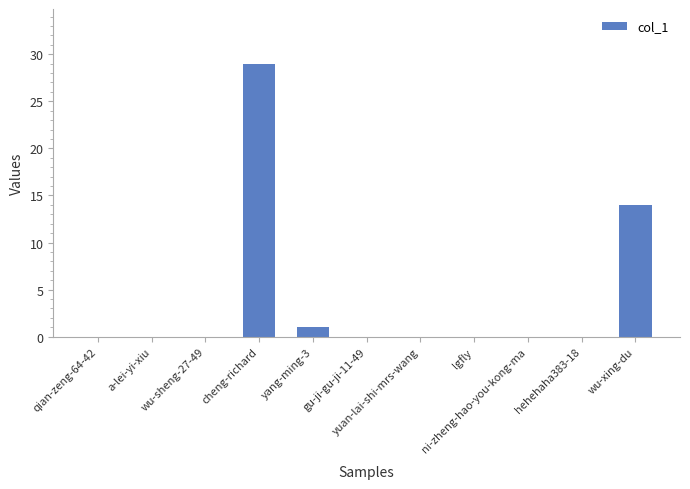

What is the sum of all values?

44